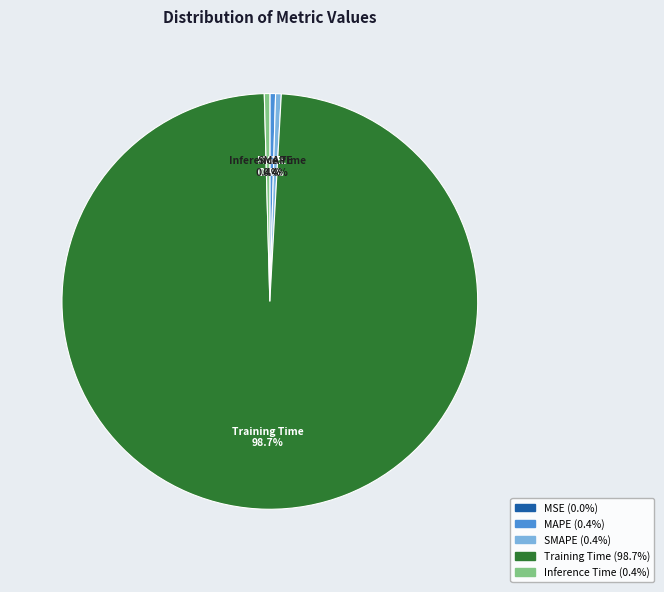

Between MAPE and Training Time, which is larger?

Training Time